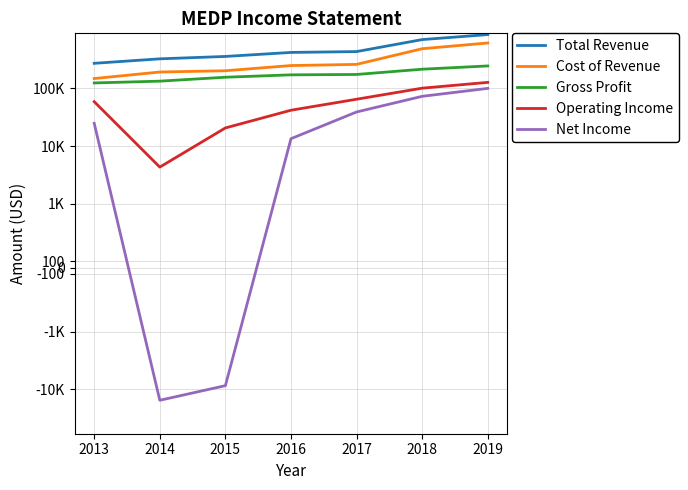

How many lines are shown in the chart?

5